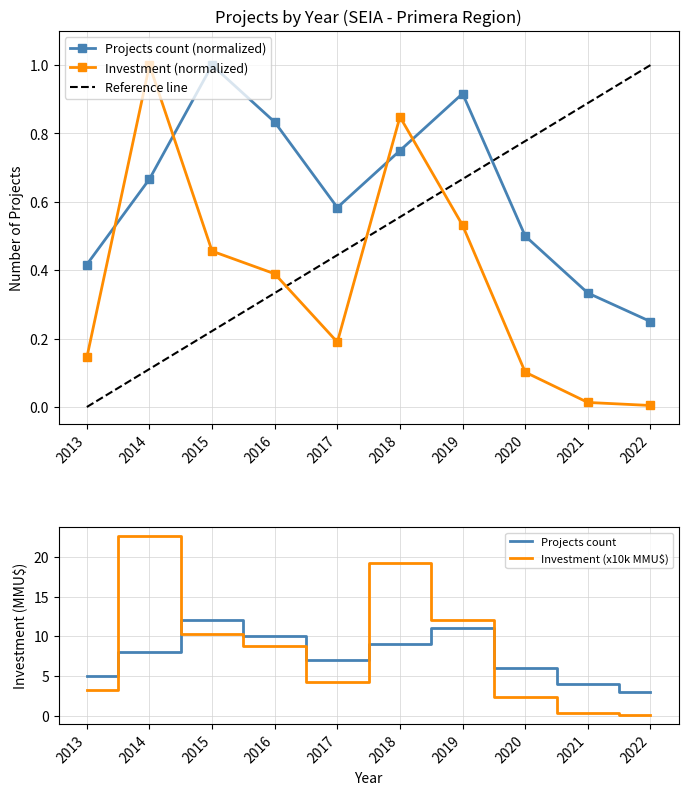

What is the difference between the highest and lowest values at 2016?

0.4